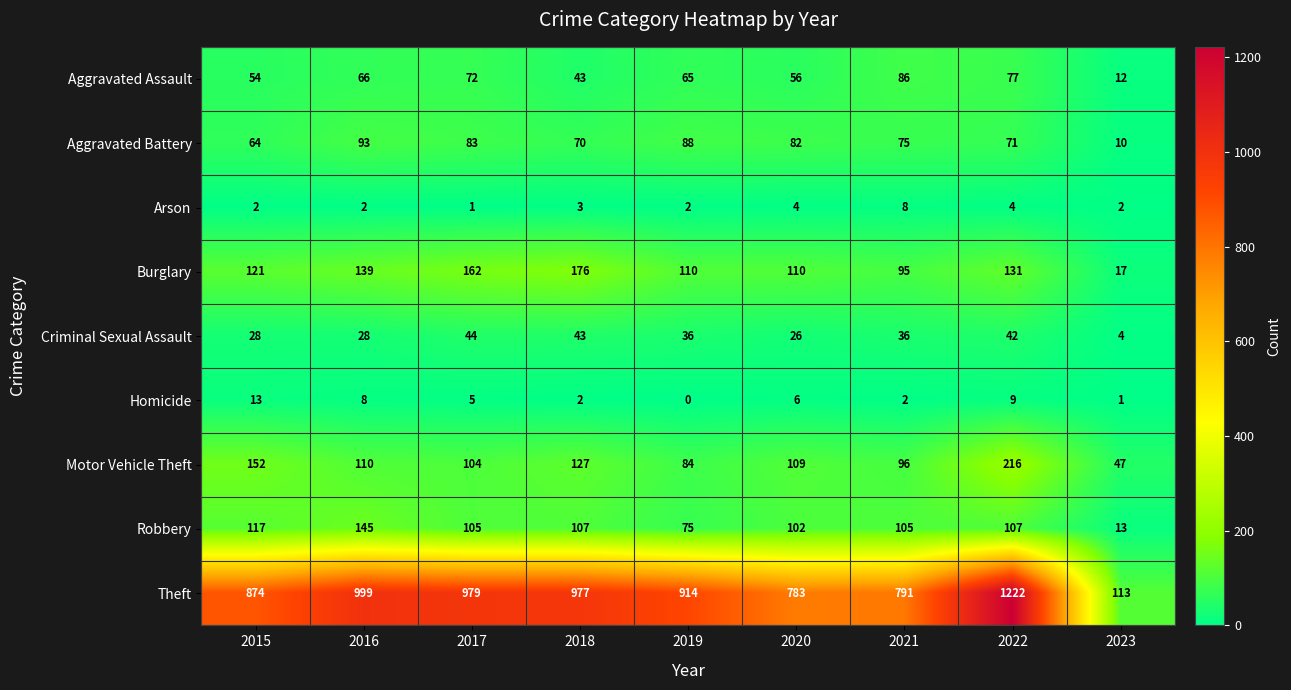

How many data points does each series have?

9